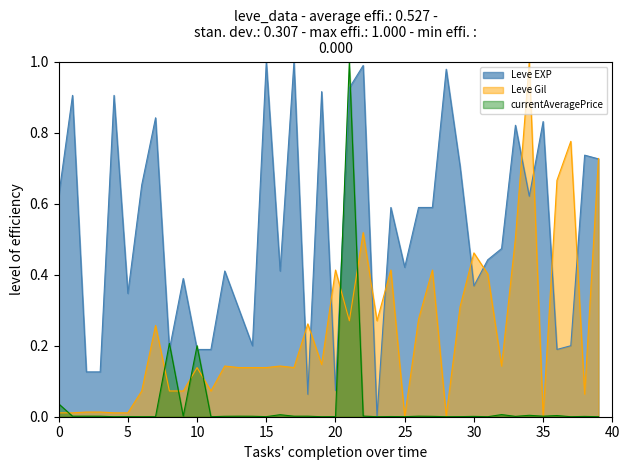

The Leve Gil series shows 0.0 at 35. True or false?

True